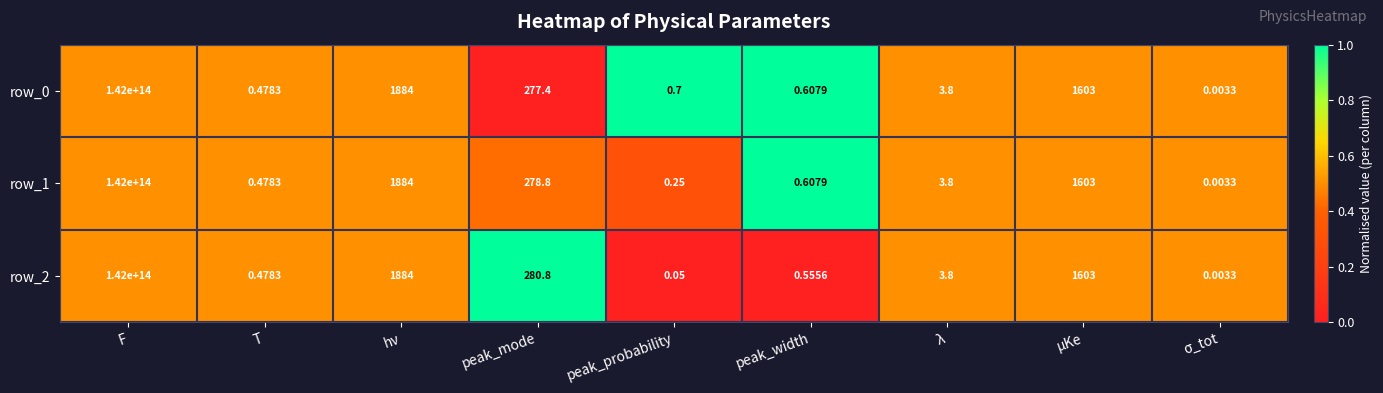

Which category has the highest value across all series?

F